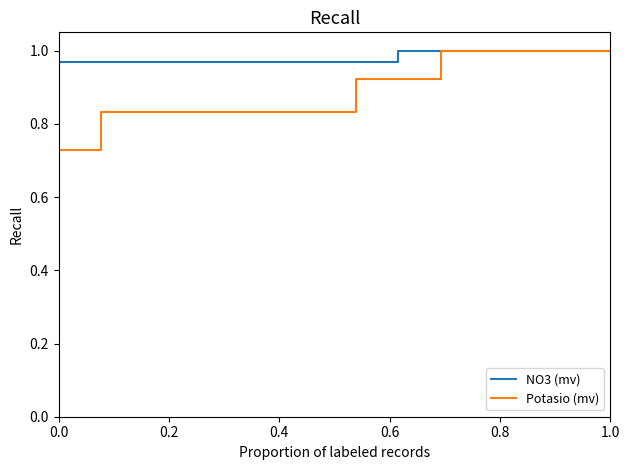

Which series has the largest total across all categories?

NO3 (mv)